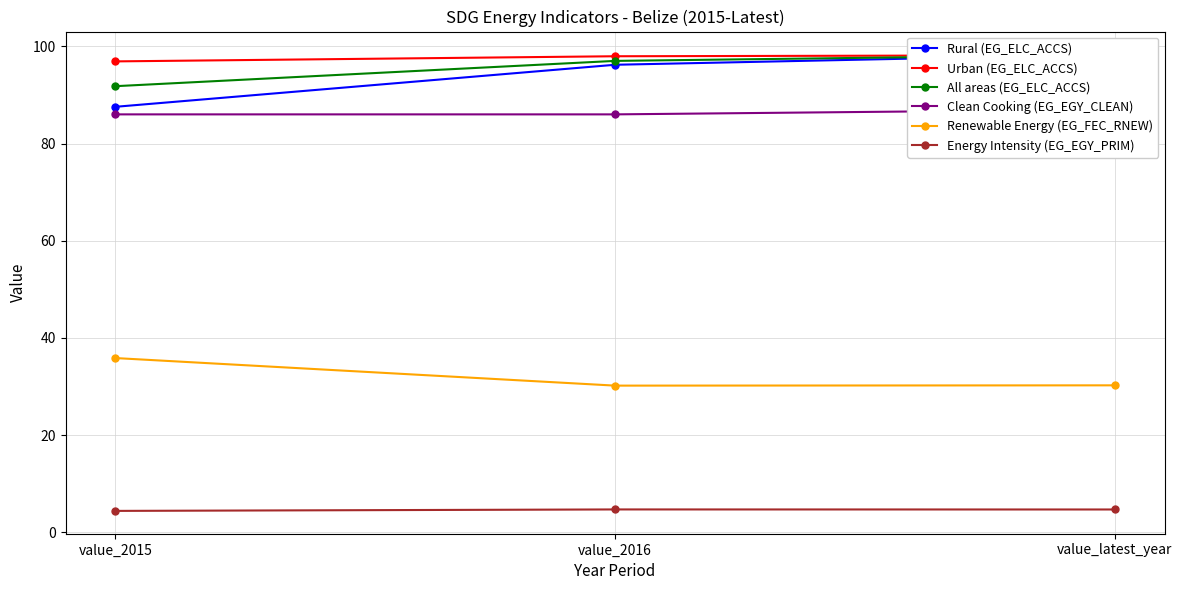

True or false: Clean Cooking (EG_EGY_CLEAN) has a value of 45.3 at value_latest_year.

False